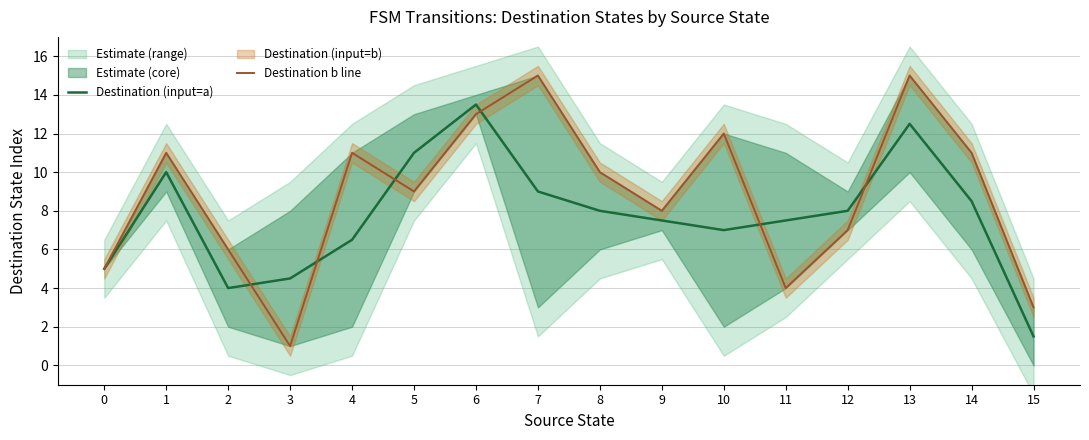

The Destination (input=a) series shows 4.5 at 3. True or false?

True